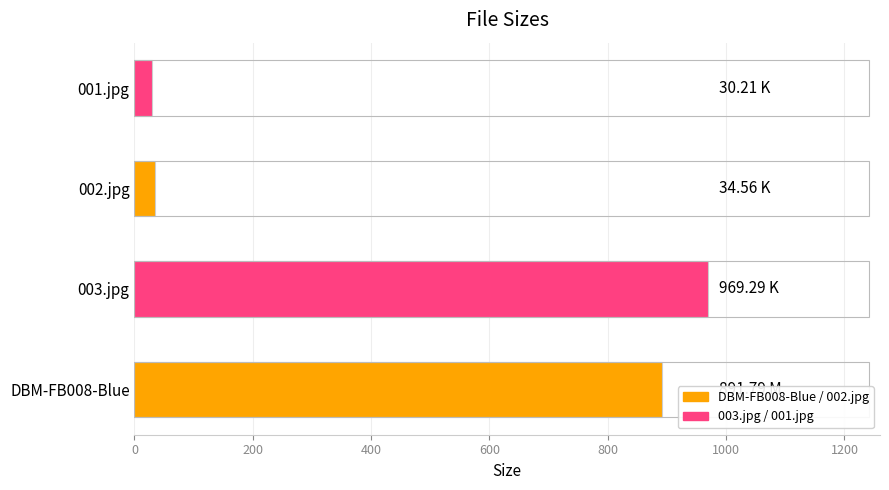

Does the chart contain stacked bars?

No